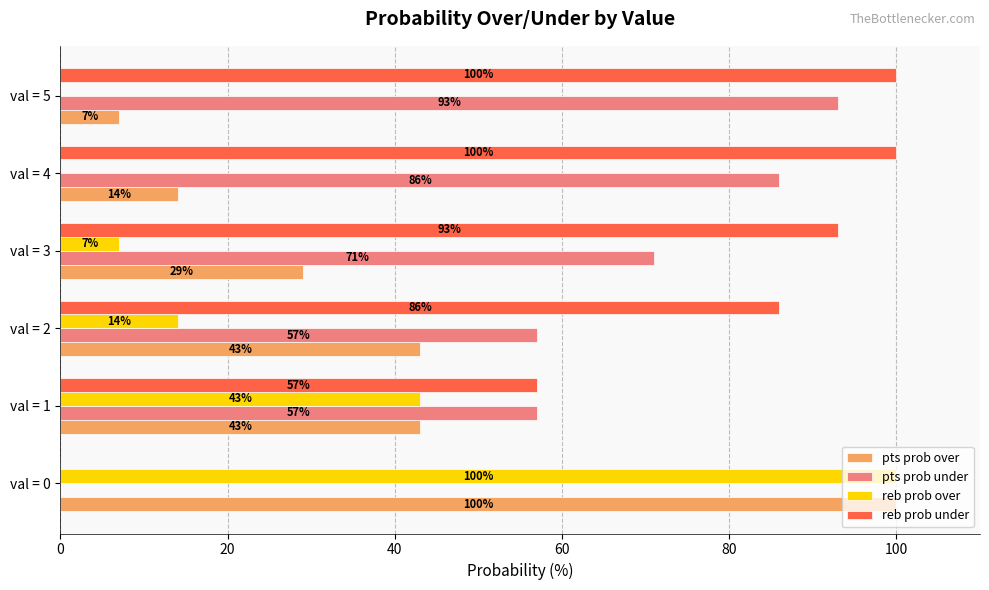

What is the total value across all series at val = 0?

200